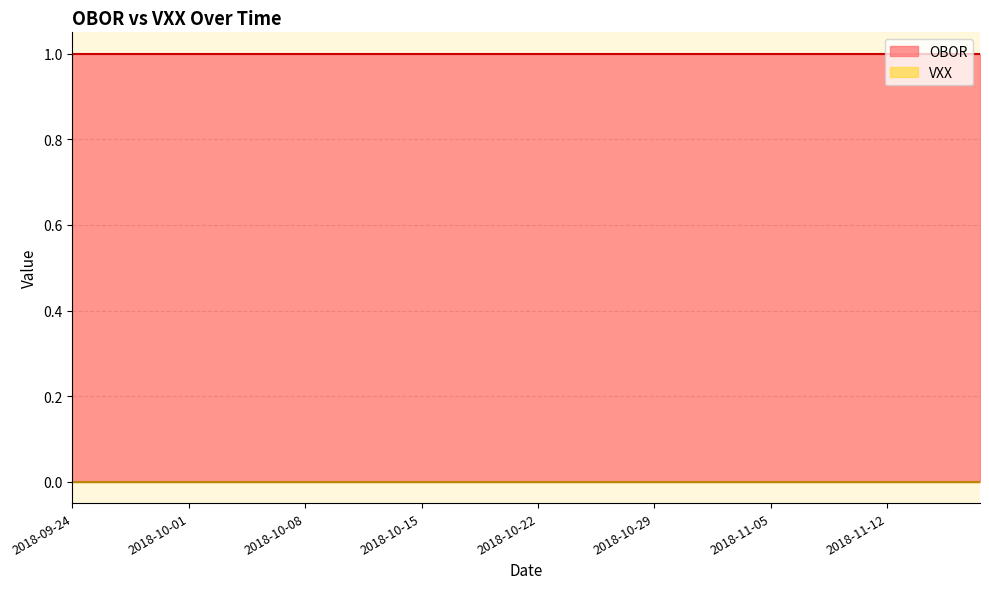

What is the spread (max minus min) of values at 2018-09-28?

1